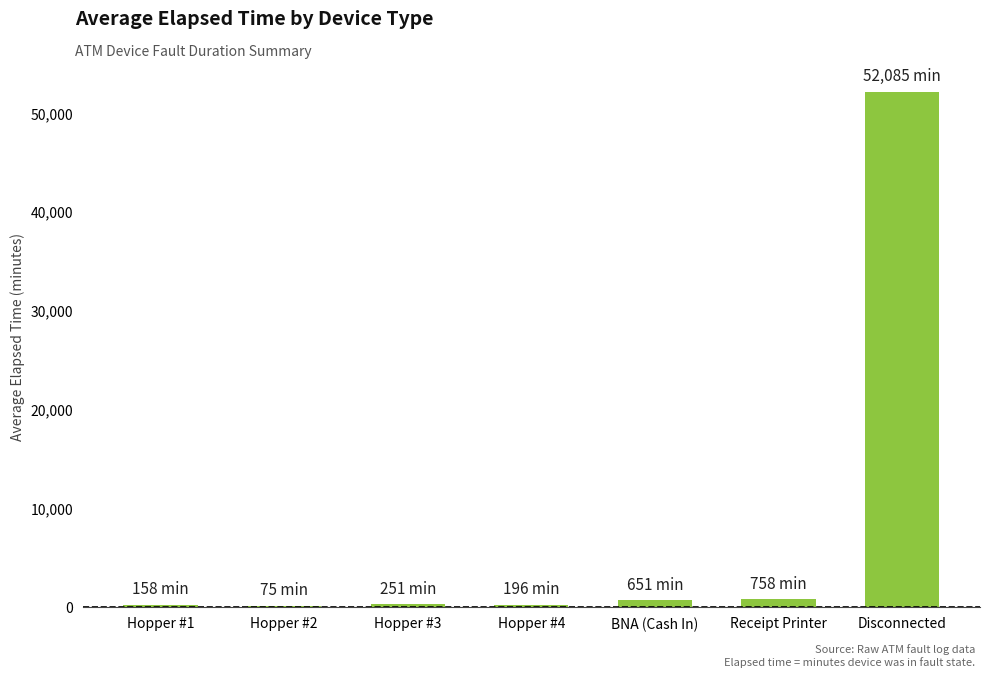

Are the bars horizontal?

No